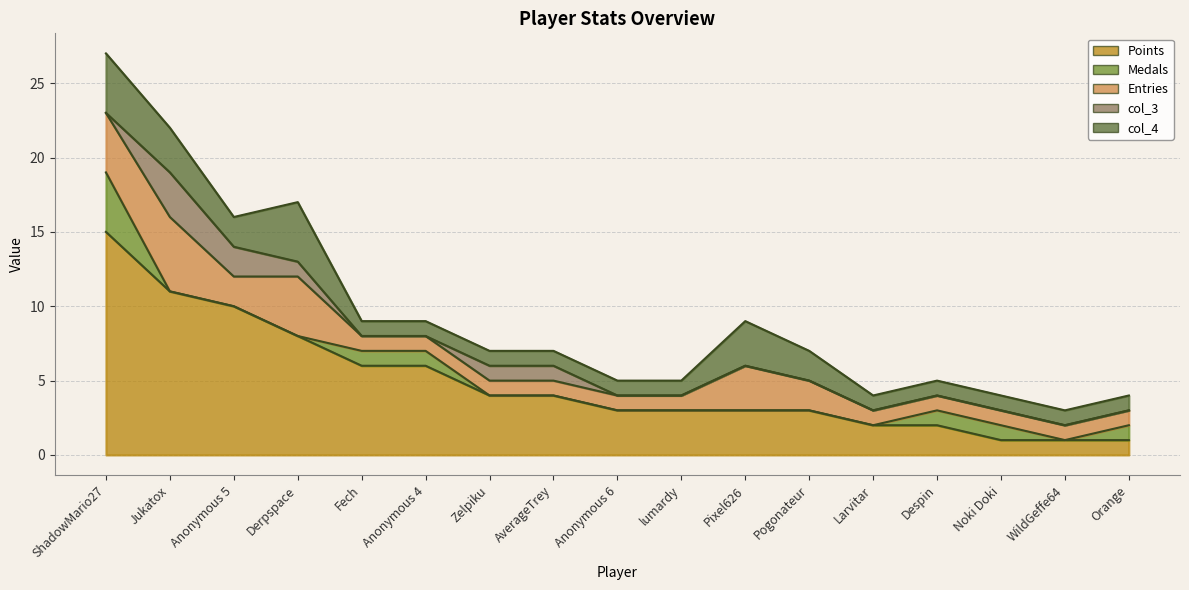

True or false: col_4 and col_3 intersect in this chart.

False